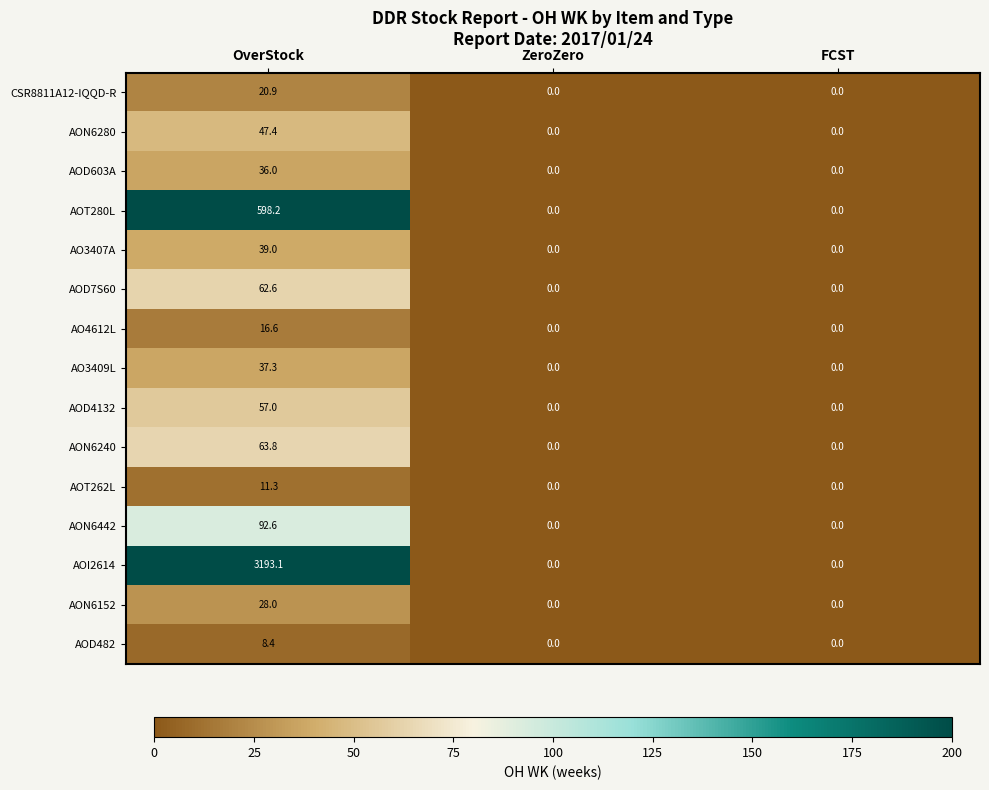

At OverStock, list the series in order from smallest to largest.

AOD482, AOT262L, AO4612L, CSR8811A12-IQQD-R, AON6152, AOD603A, AO3409L, AO3407A, AON6280, AOD4132, AOD7S60, AON6240, AON6442, AOT280L, AOI2614